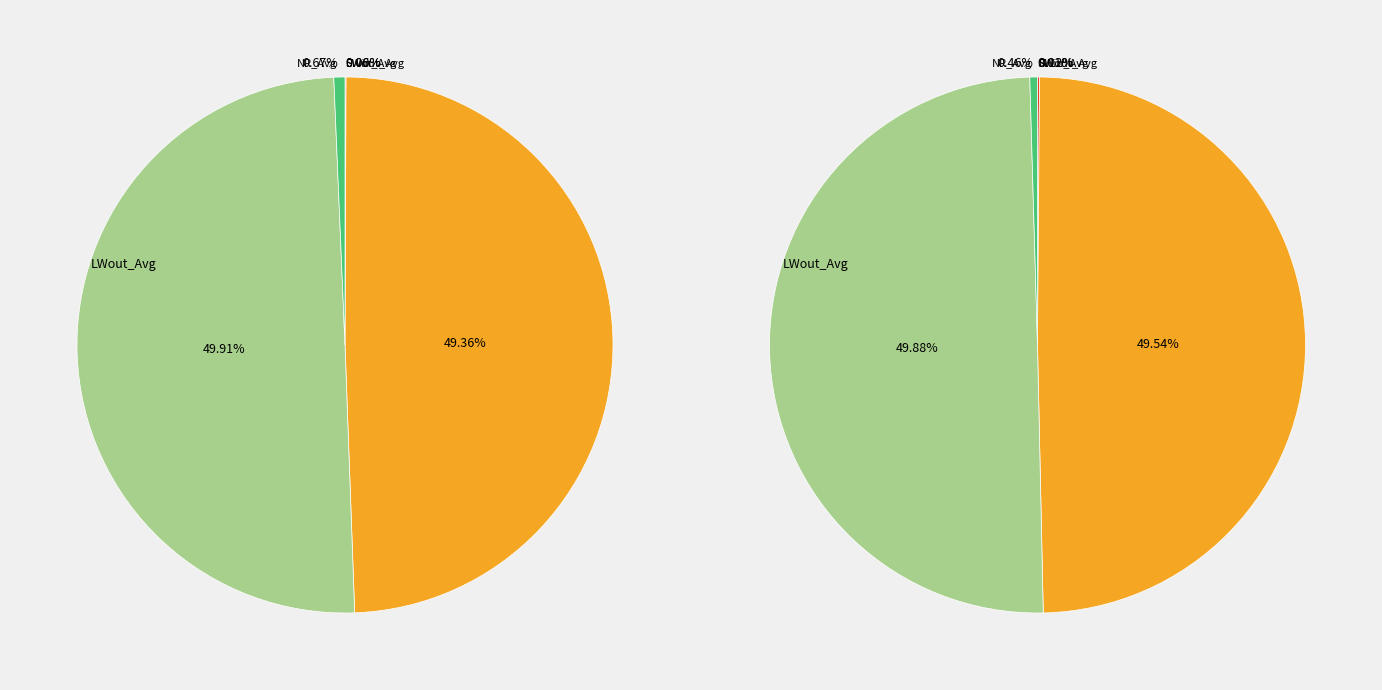

What percentage is NOT represented by SWout_Avg?

99.9%